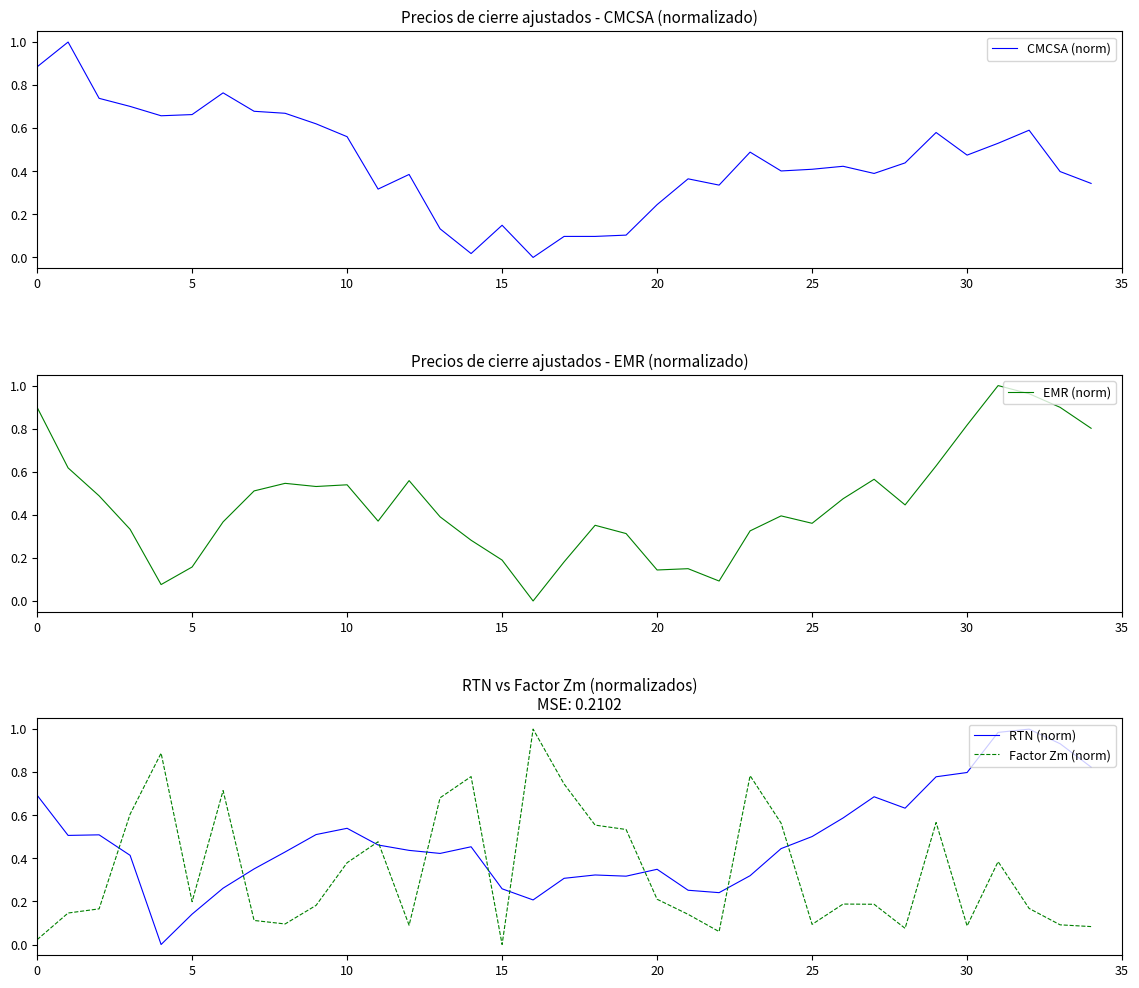

Is it true that RTN (norm) equals 0.3 at 10?

False